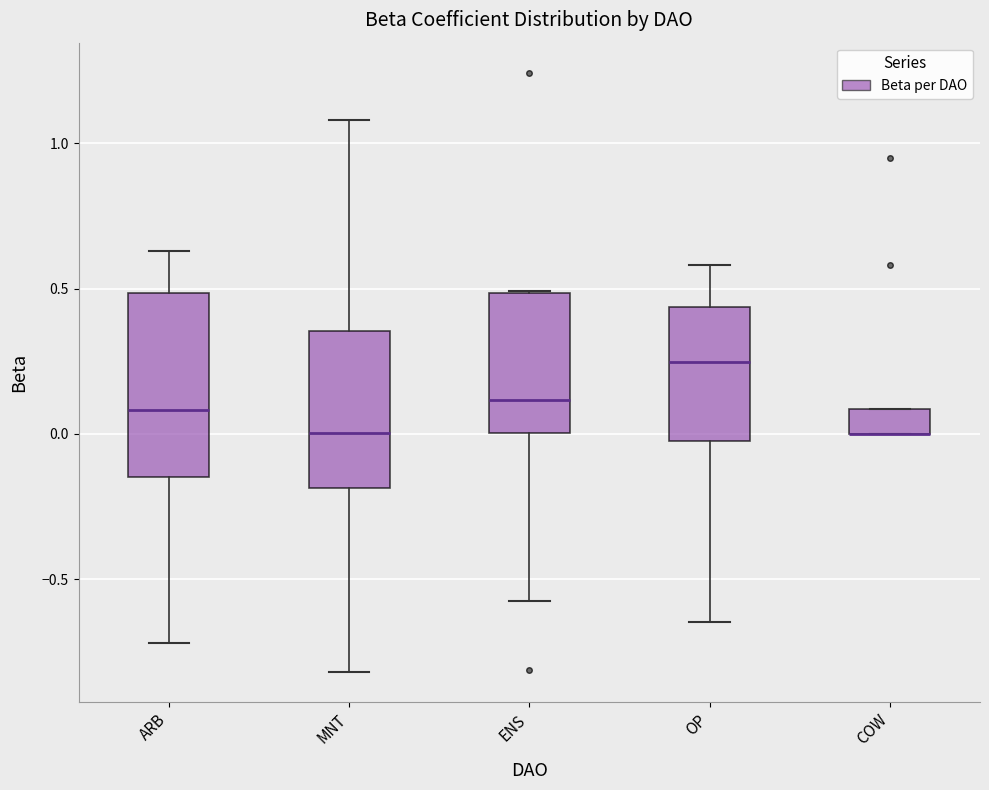

Where does the median line of the box for MNT sit on the y-axis? The values are not printed on the chart, so give them approximately, as read against the axis.

0.00